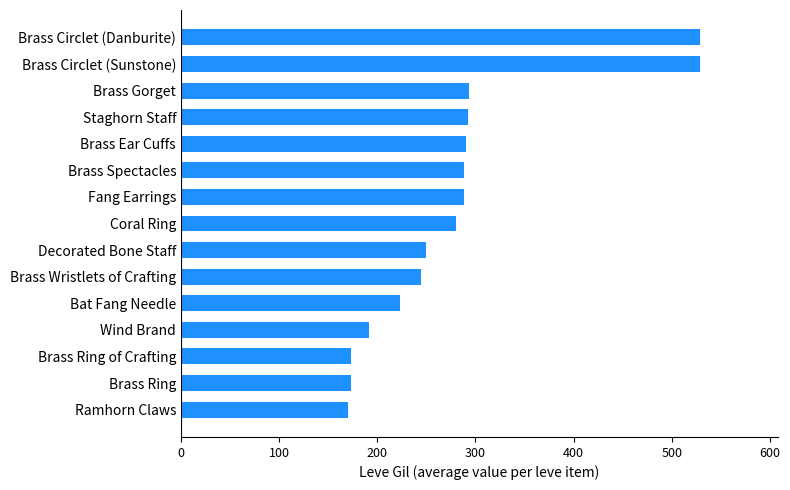

Are the bars horizontal?

Yes